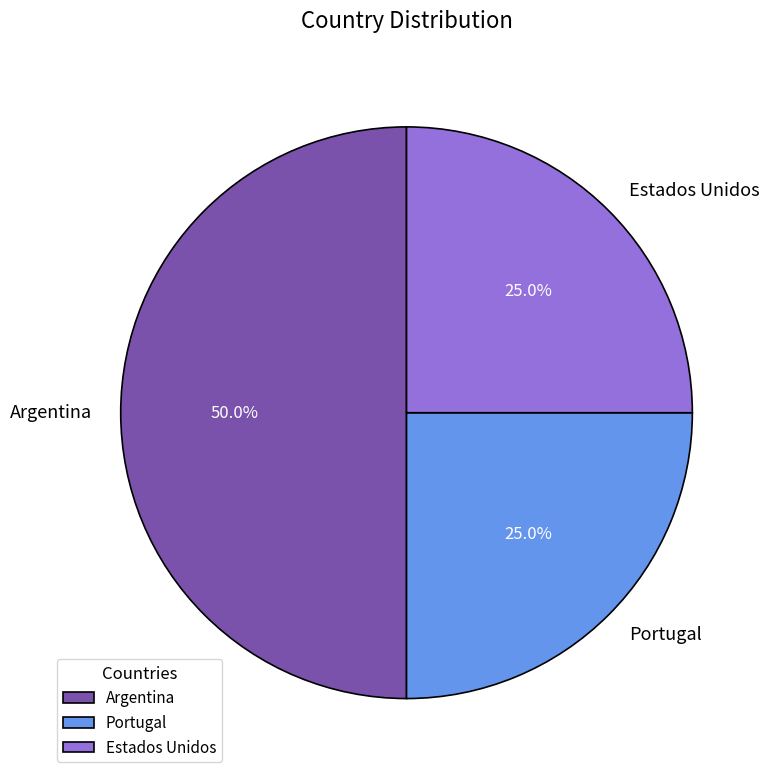

How much of the chart is everything except Estados Unidos?

75.0%